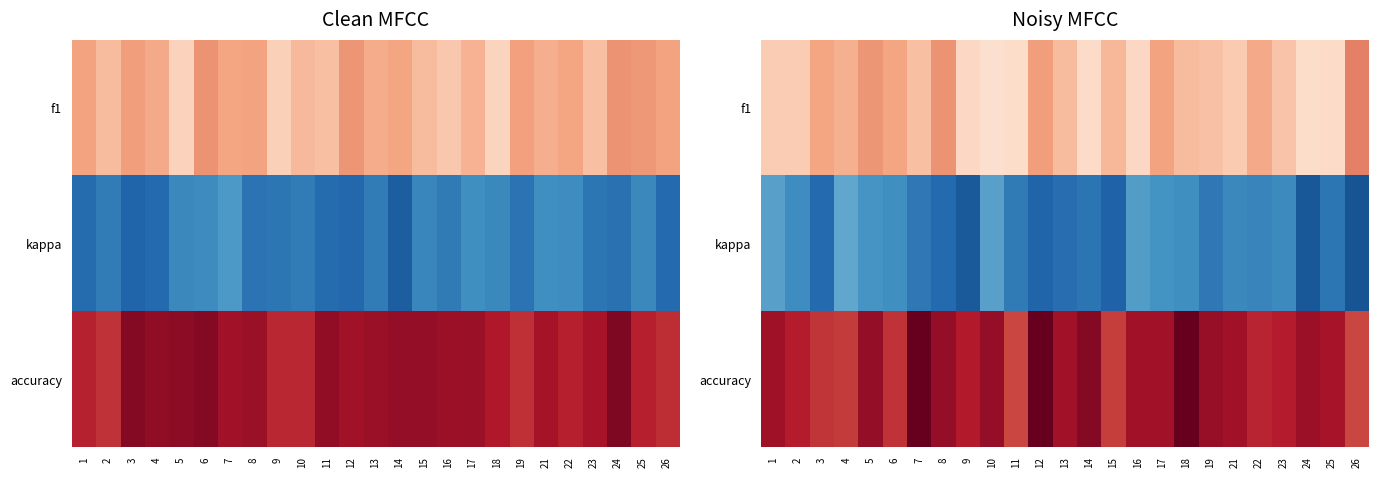

Which series has the largest range (max minus min)?

f1